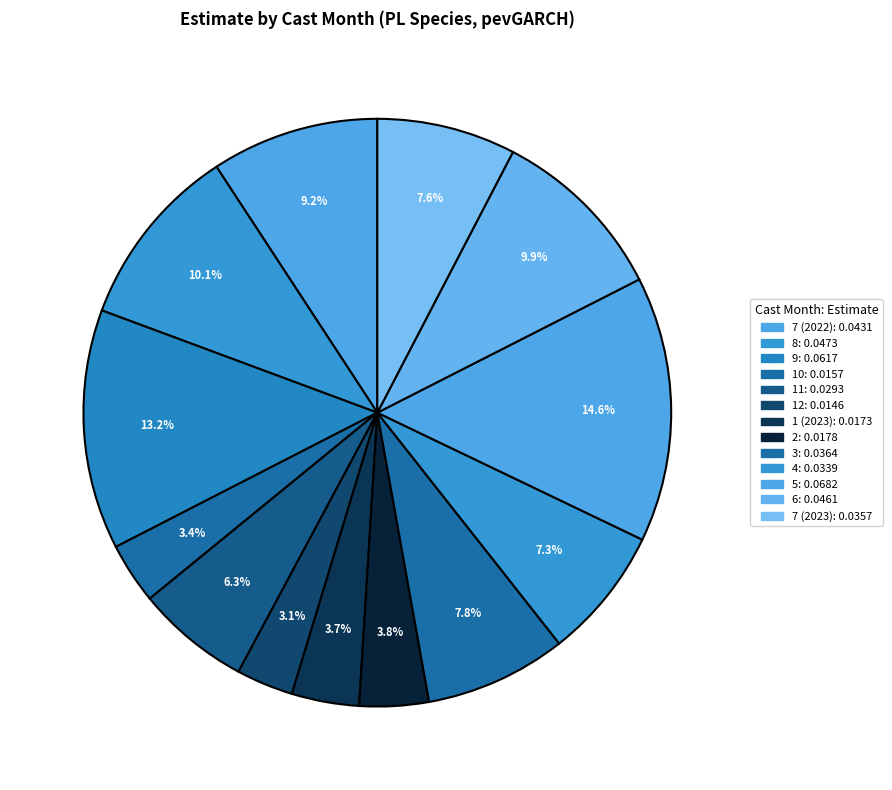

Between 4 and 9, which is larger?

9